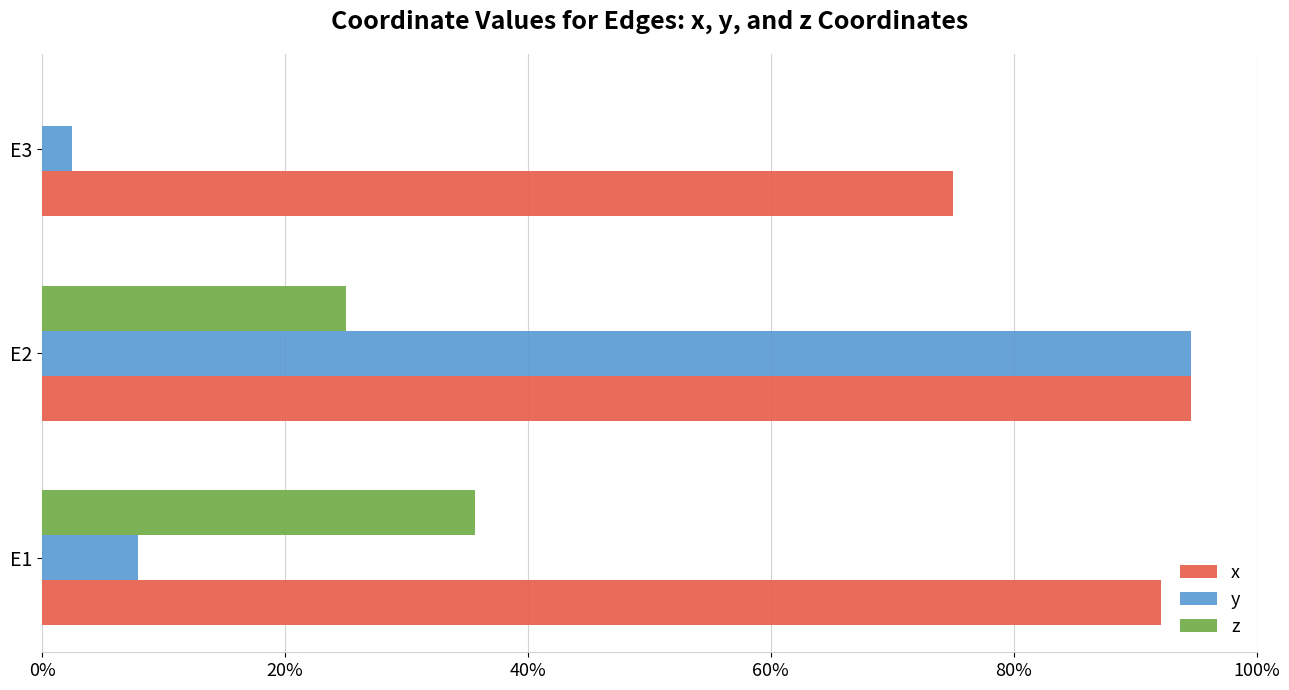

What are all the series names shown in the legend?

x, y, z